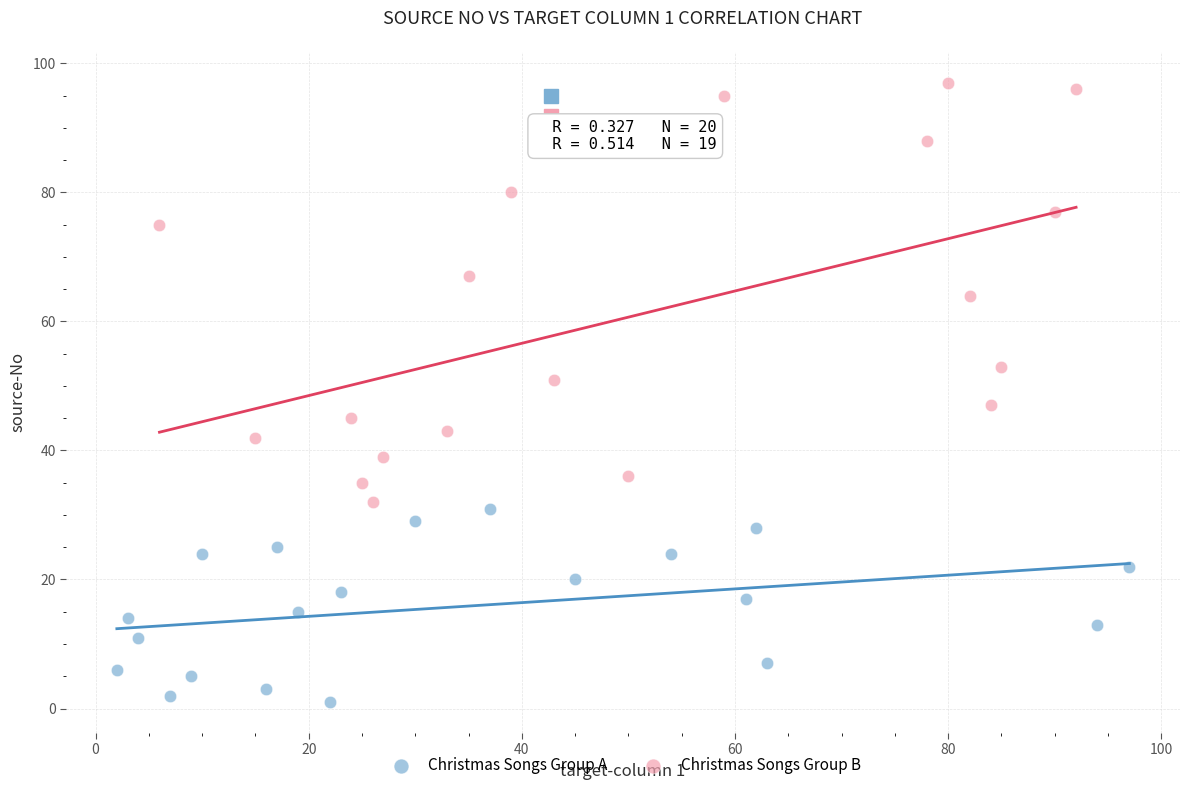

Which series contains the highest Y value?

Christmas Songs Group B